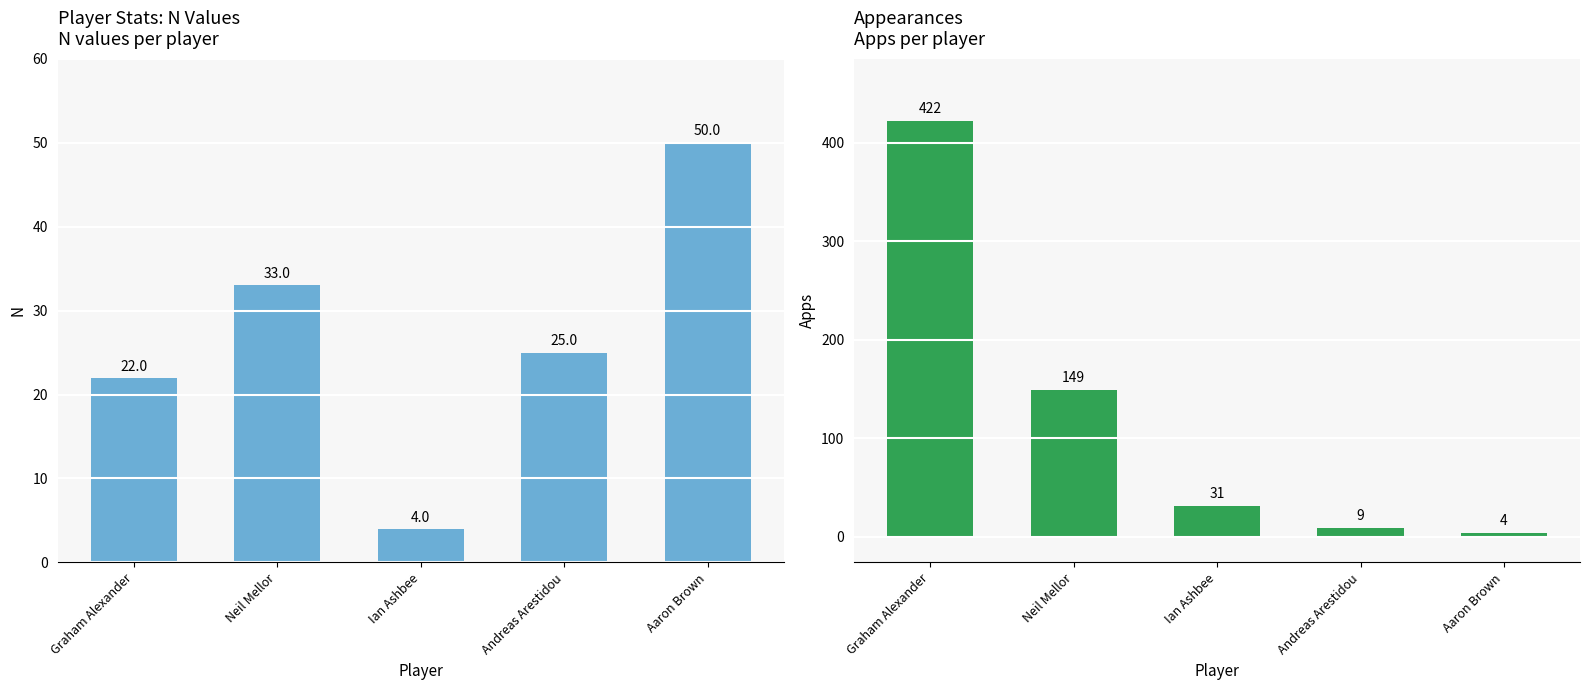

What is the average value of the Apps series?

123